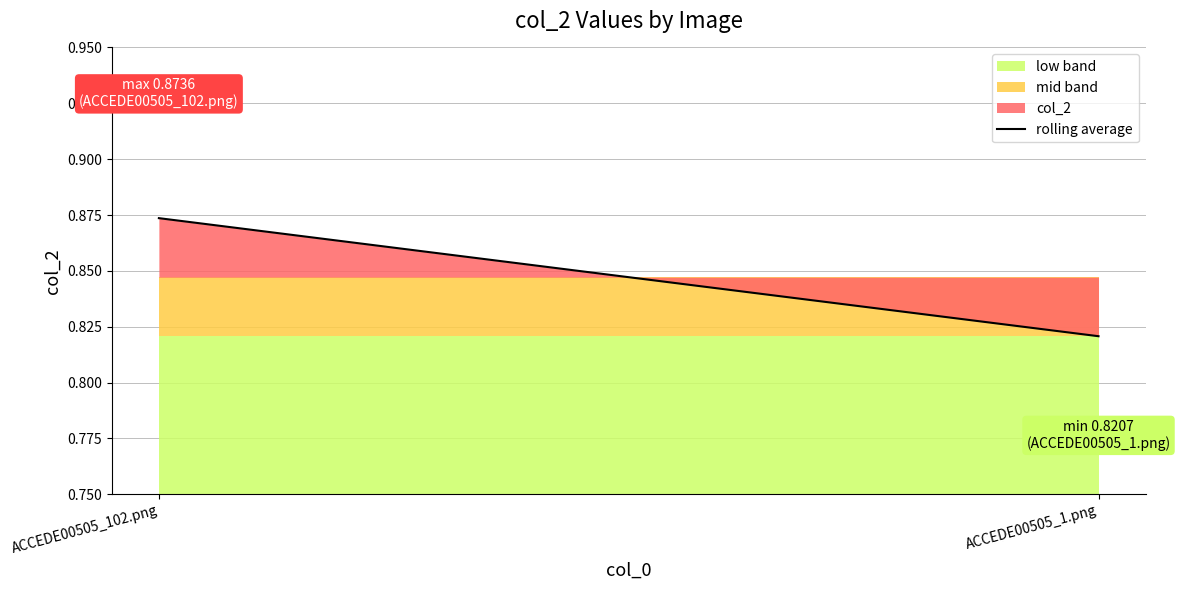

At which category does the chart reach its minimum across all series?

ACCEDE00505_1.png